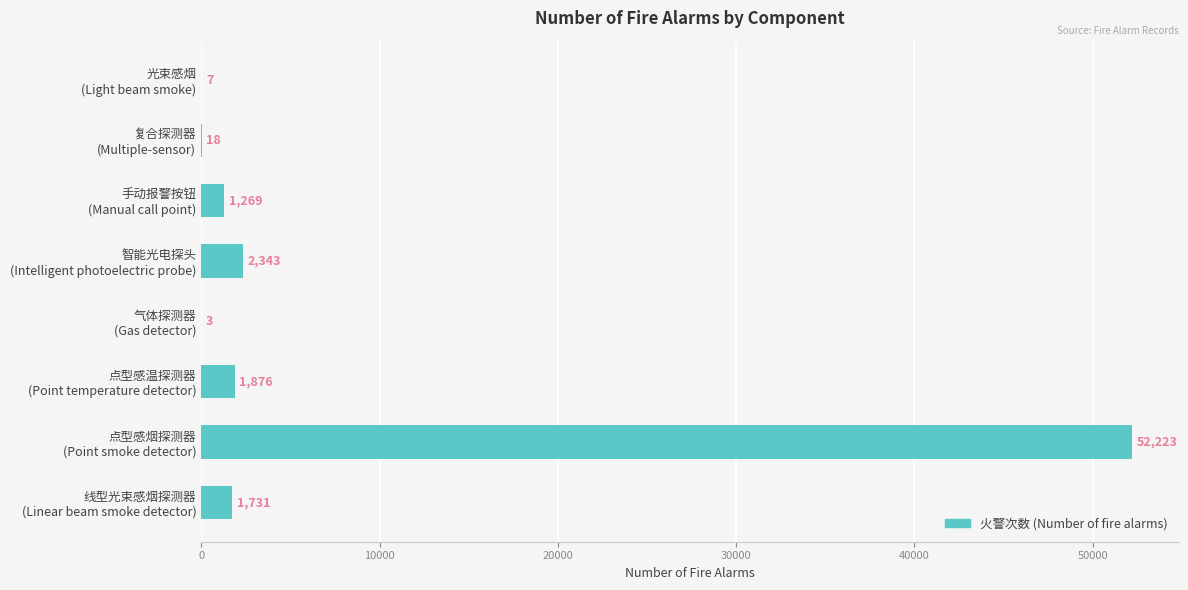

What is the greatest value displayed?

52223